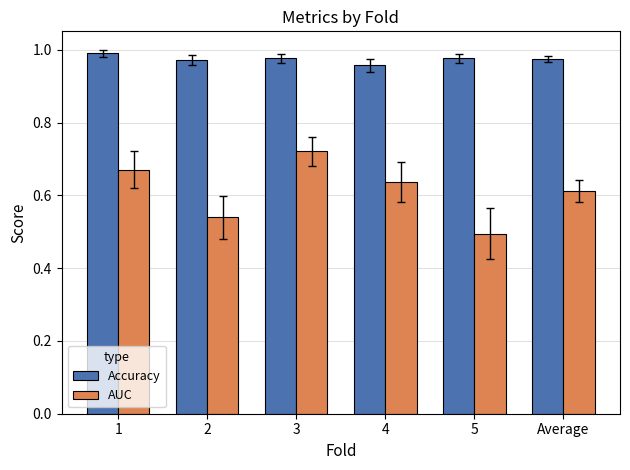

Rank the series by their maximum value, from lowest to highest.

AUC, Accuracy